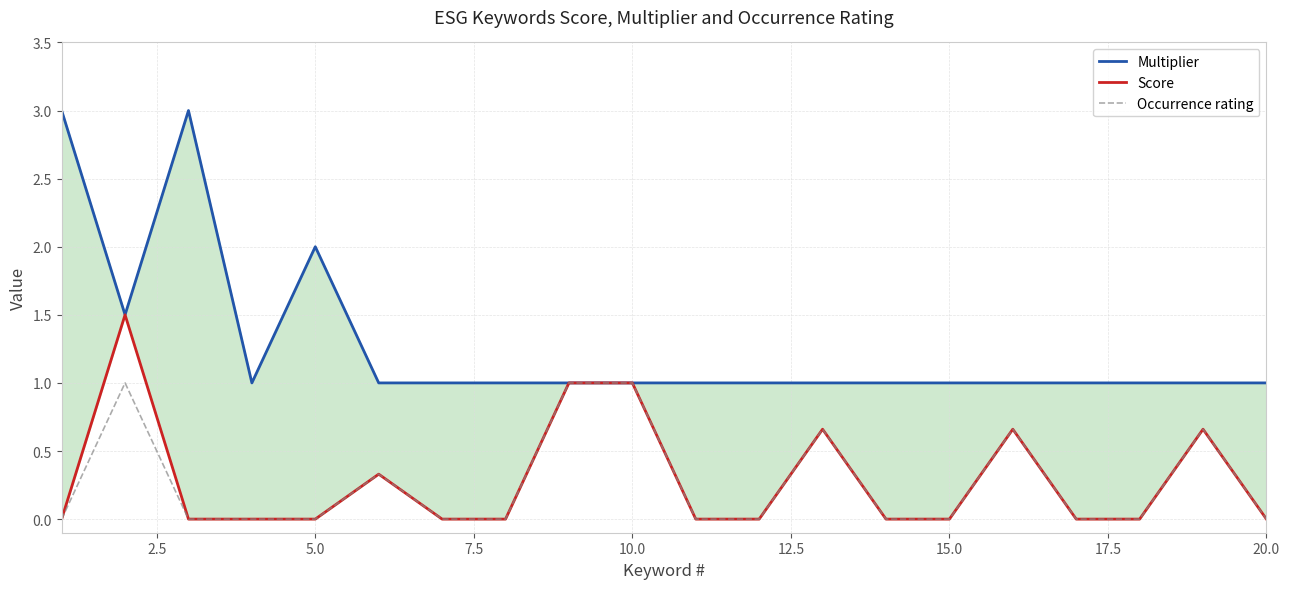

Reading left to right, list all the values displayed in this chart.

Multiplier: 3.0	1.5	3.0	1.0	2.0	1.0	1.0	1.0	1.0	1.0	1.0	1.0	1.0	1.0	1.0	1.0	1.0	1.0	1.0	1.0
Score: 0.0	1.5	0.0	0.0	0.0	0.3	0.0	0.0	1.0	1.0	0.0	0.0	0.7	0.0	0.0	0.7	0.0	0.0	0.7	0.0
Occurrence rating: 0.0	1.0	0.0	0.0	0.0	0.3	0.0	0.0	1.0	1.0	0.0	0.0	0.7	0.0	0.0	0.7	0.0	0.0	0.7	0.0